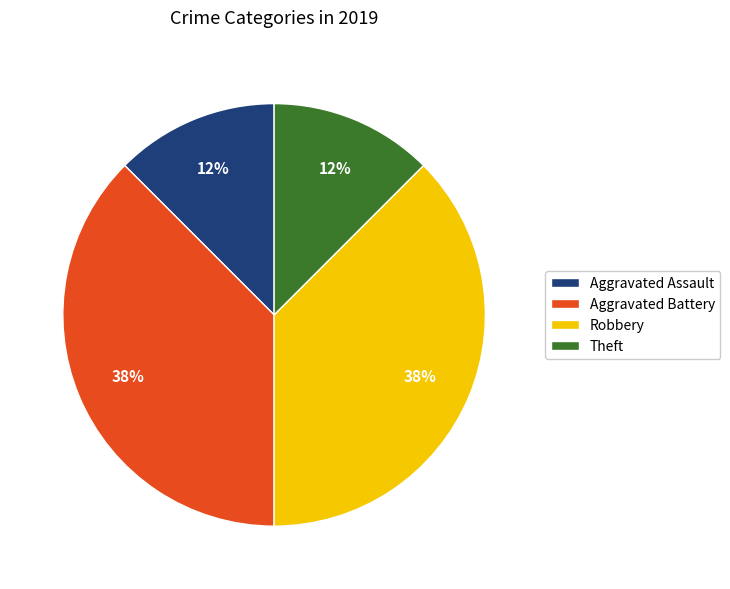

Count the number of slices in the pie.

4